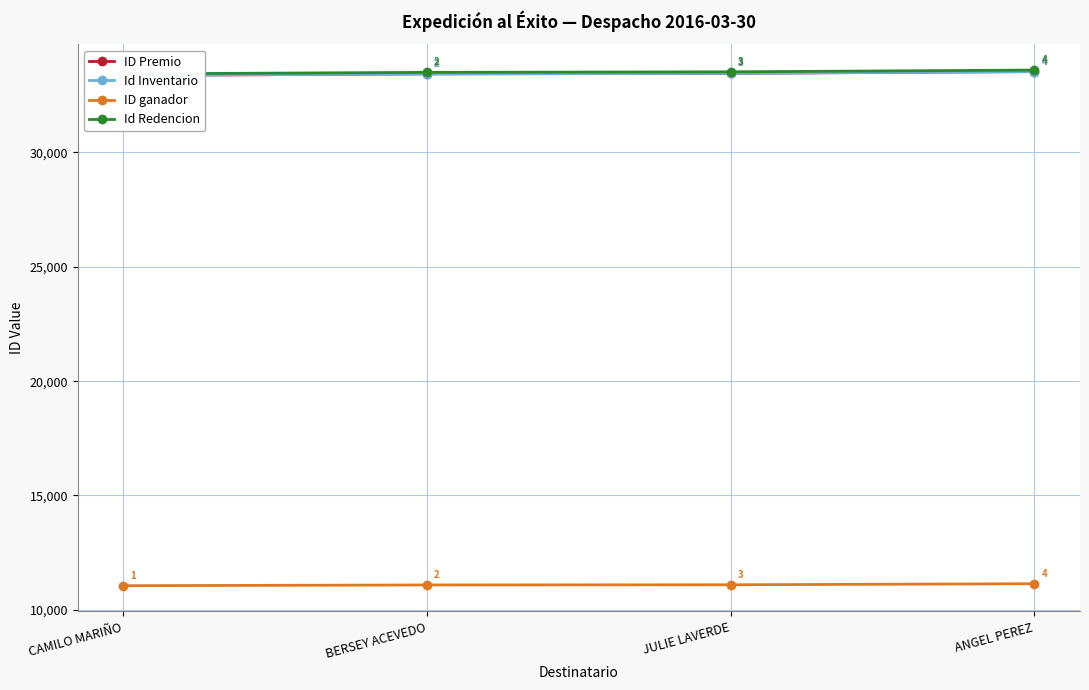

The ID ganador series shows 11096 at JULIE LAVERDE. True or false?

True